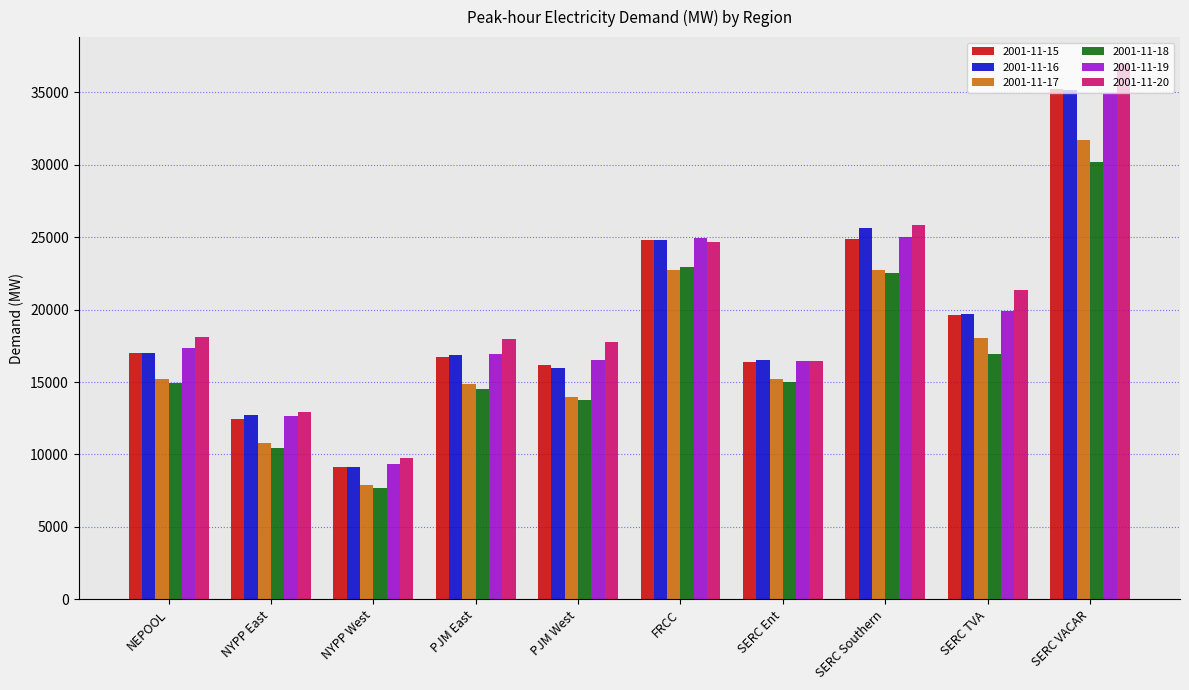

What is the difference between the highest and lowest values at NEPOOL?

3222.8